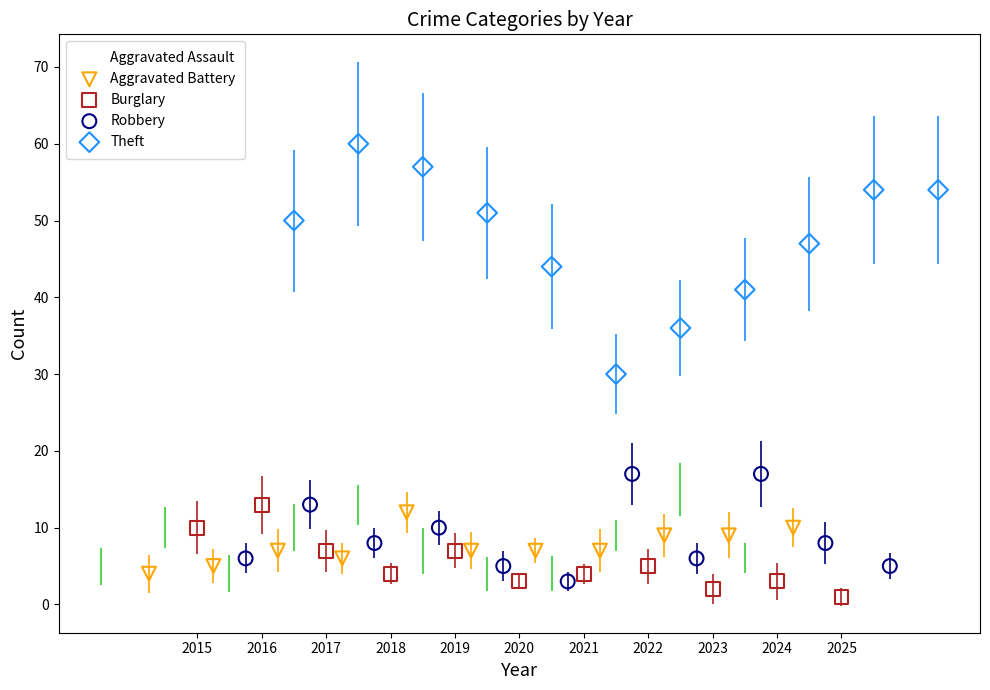

Which series has the widest spread of Y values?

Theft